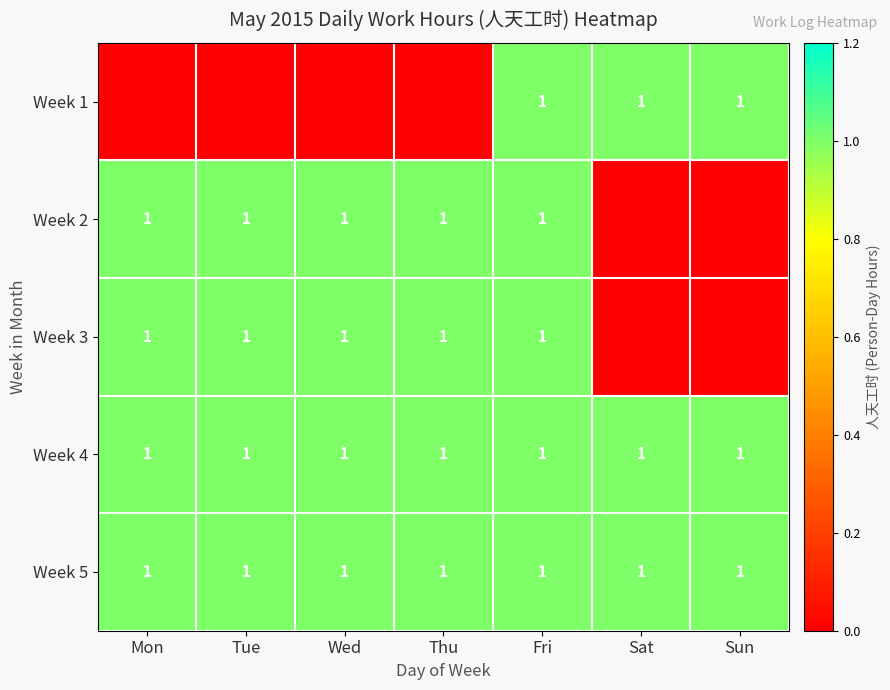

True or false: Week 2 has a value of 1 at Fri.

True